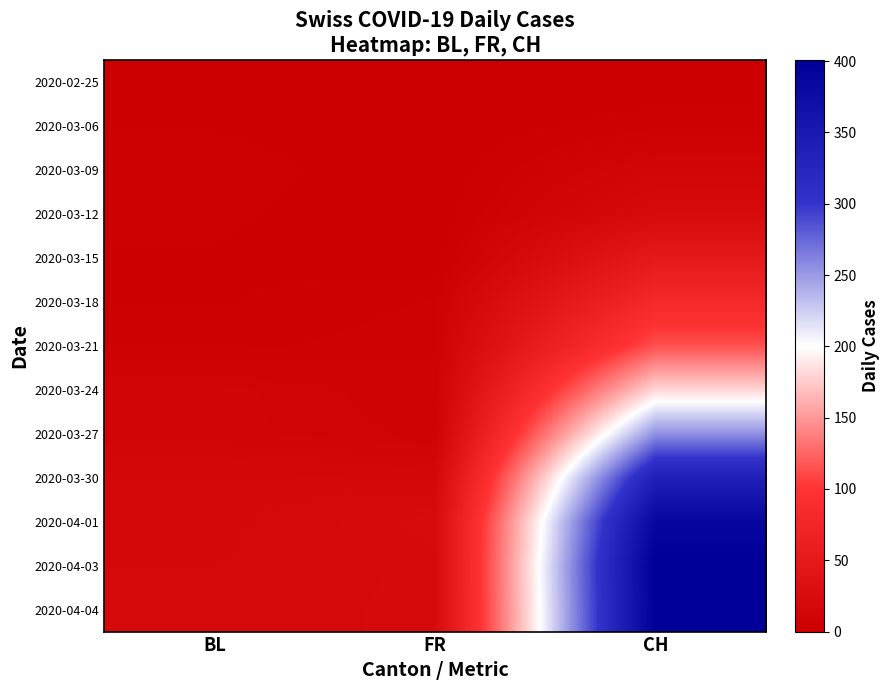

At which category does the chart reach its peak across all series?

CH